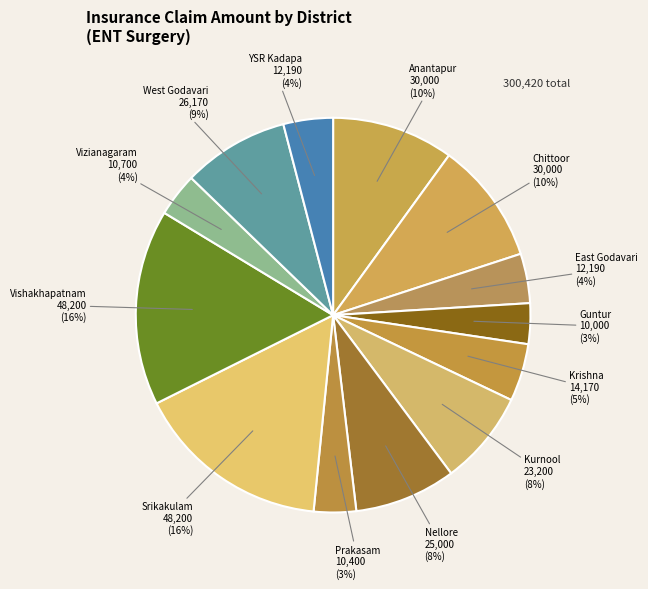

Between Prakasam and YSR Kadapa, which is larger?

YSR Kadapa